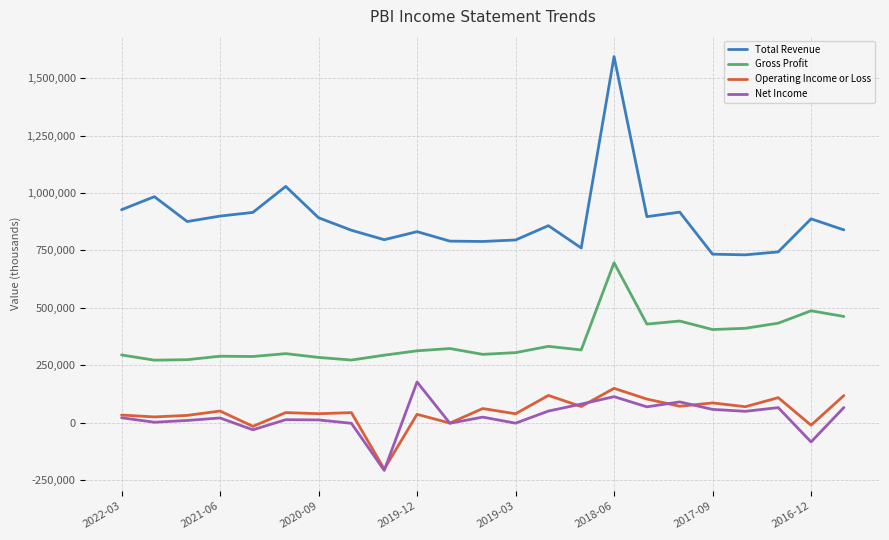

Which series has the largest total across all categories?

Total Revenue